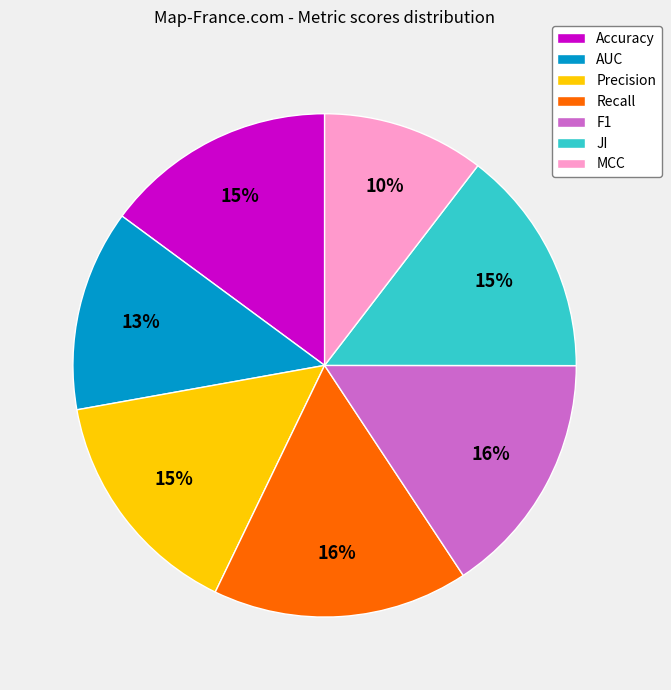

To the nearest percent, what is the average slice percentage?

14%